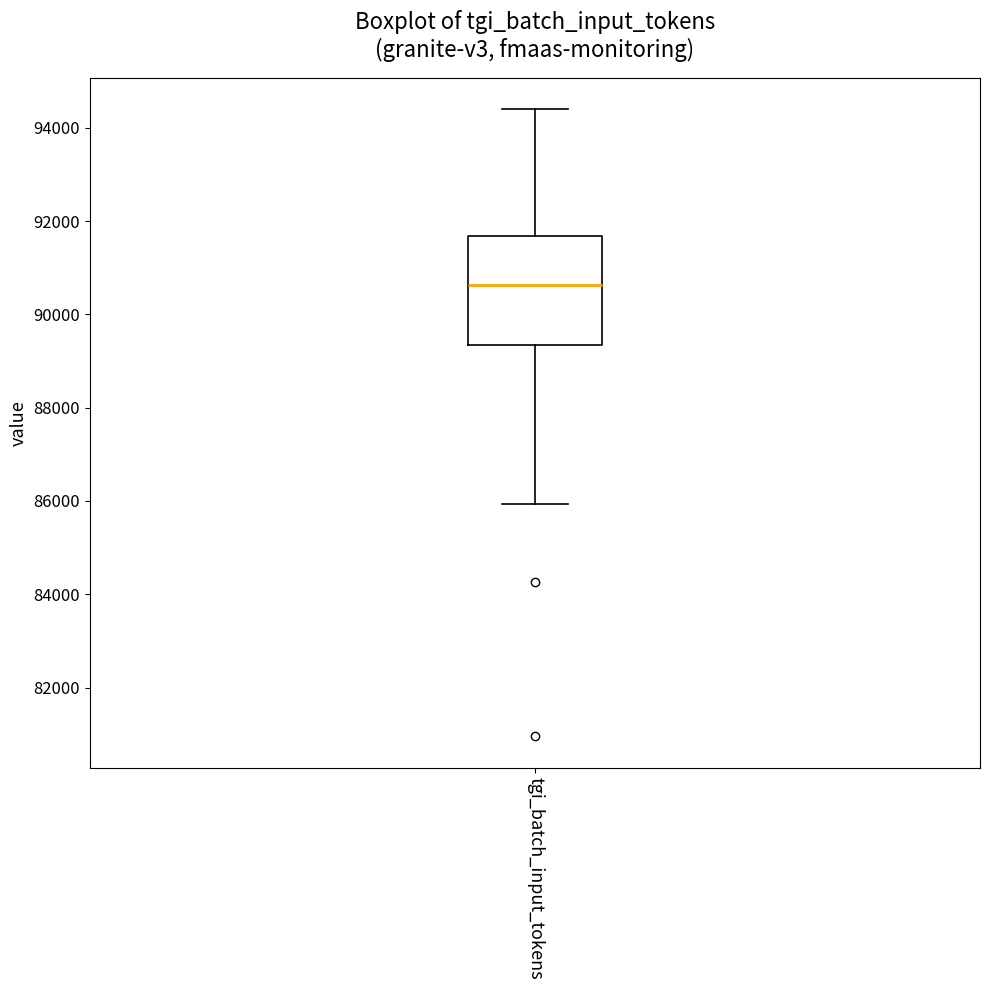

Transcribe this box plot: give where the median line is, the range the box spans, and where the two whiskers end, as read against the y-axis. The values are not printed on the chart, so give them approximately, as read against the axis.

median 90600, box 89400 to 91600, whiskers 86000 to 94400